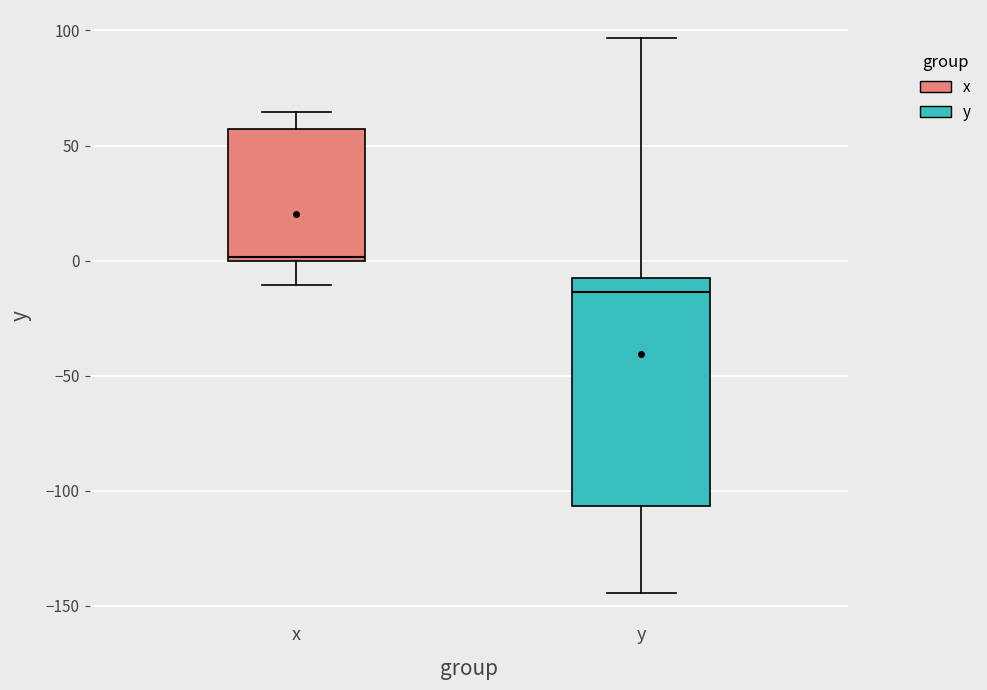

Where does the lower whisker of the box for y end on the y-axis? The values are not printed on the chart, so give them approximately, as read against the axis.

-145